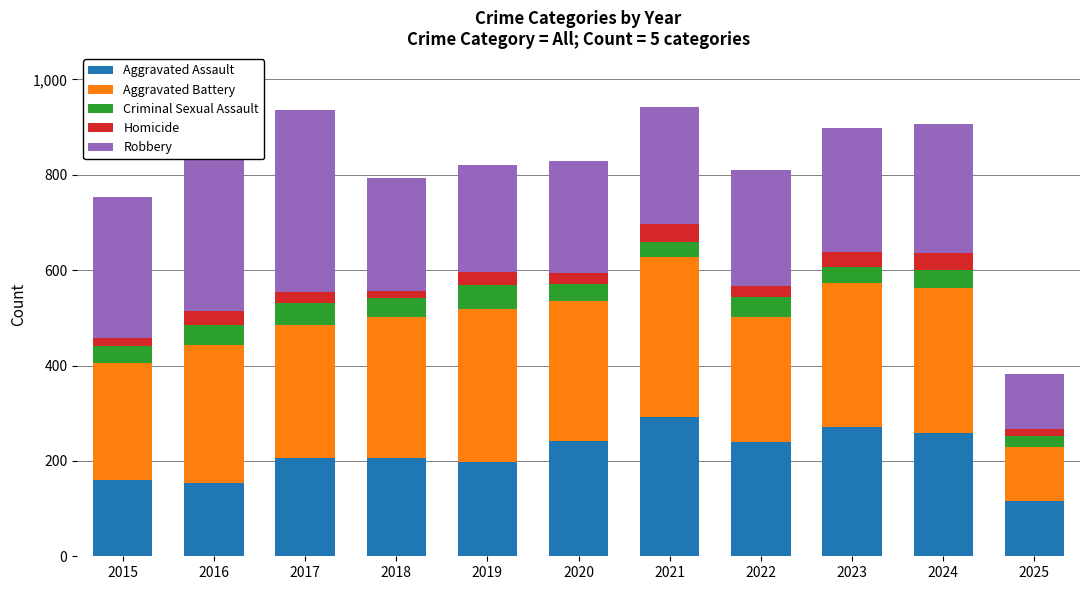

What are all the series names shown in the legend?

Aggravated Assault, Aggravated Battery, Criminal Sexual Assault, Homicide, Robbery